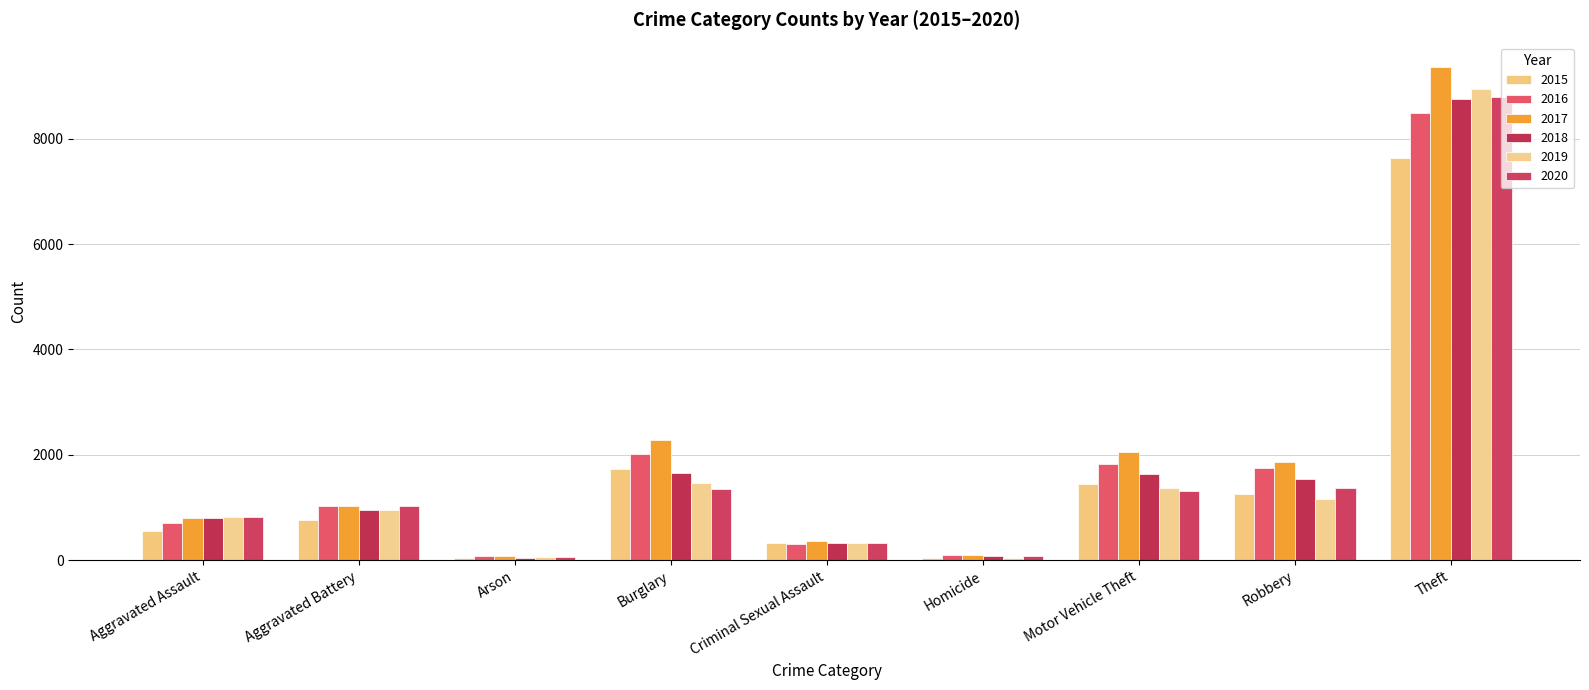

Reading left to right, extract all data points from this chart.

2015: Aggravated Assault=554	Aggravated Battery=754	Arson=37	Burglary=1728	Criminal Sexual Assault=318	Homicide=50	Motor Vehicle Theft=1453	Robbery=1254	Theft=7635
2016: Aggravated Assault=697	Aggravated Battery=1020	Arson=72	Burglary=2024	Criminal Sexual Assault=303	Homicide=101	Motor Vehicle Theft=1818	Robbery=1743	Theft=8494
2017: Aggravated Assault=792	Aggravated Battery=1023	Arson=78	Burglary=2287	Criminal Sexual Assault=363	Homicide=103	Motor Vehicle Theft=2051	Robbery=1862	Theft=9355
2018: Aggravated Assault=795	Aggravated Battery=945	Arson=40	Burglary=1650	Criminal Sexual Assault=325	Homicide=83	Motor Vehicle Theft=1633	Robbery=1533	Theft=8756
2019: Aggravated Assault=816	Aggravated Battery=946	Arson=51	Burglary=1468	Criminal Sexual Assault=323	Homicide=48	Motor Vehicle Theft=1361	Robbery=1155	Theft=8951
2020: Aggravated Assault=827	Aggravated Battery=1037	Arson=54	Burglary=1359	Criminal Sexual Assault=329	Homicide=72	Motor Vehicle Theft=1322	Robbery=1363	Theft=8784